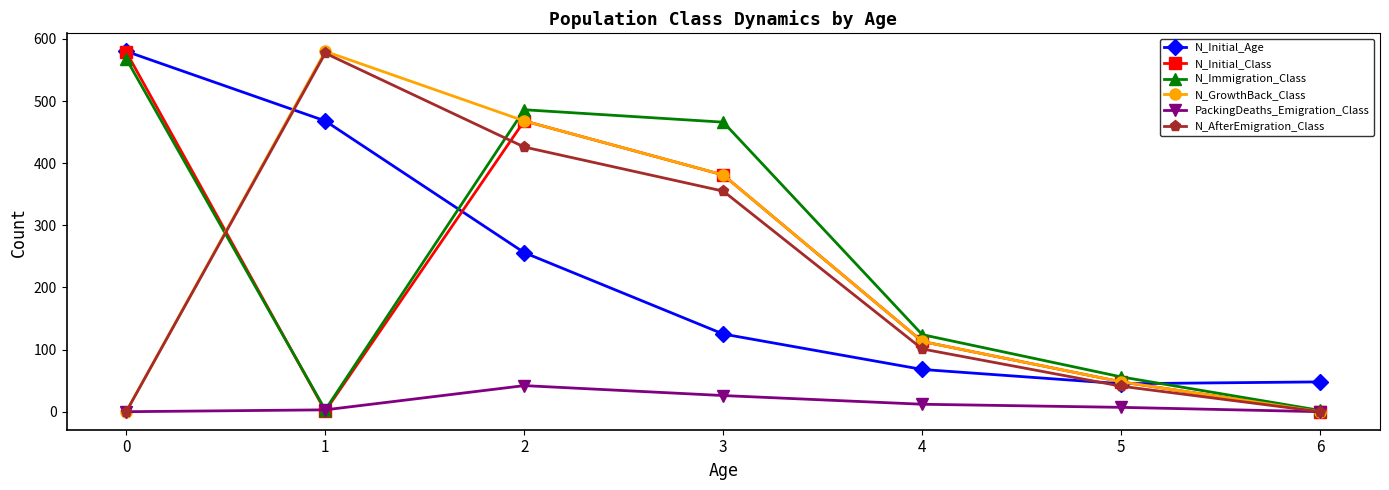

What is the value of the N_AfterEmigration_Class point at the 5th from the left?

101